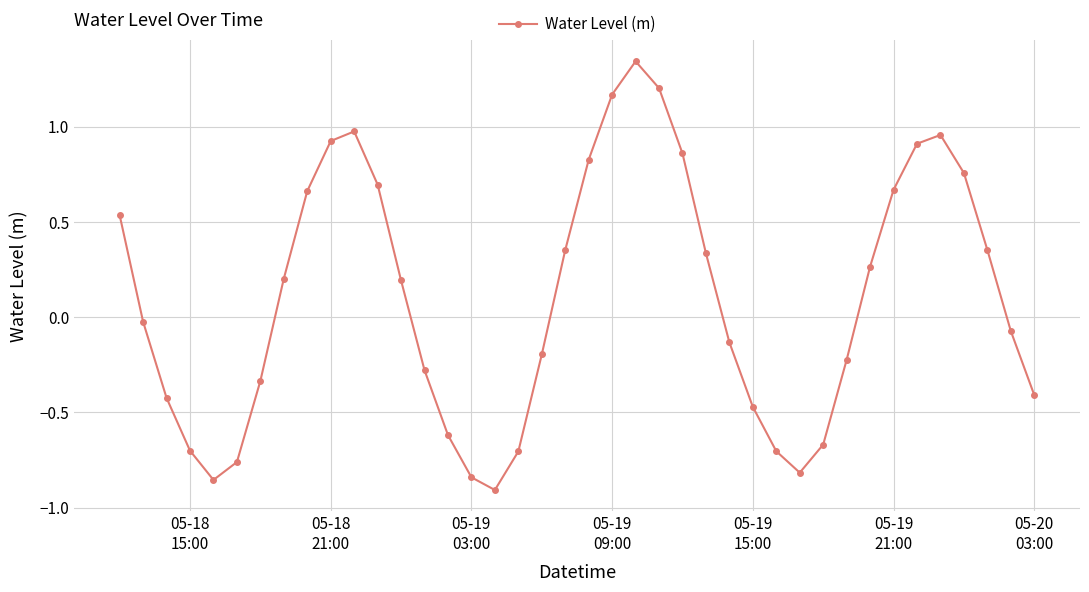

How many interior local peaks (higher than both neighbors) does the data have?

3